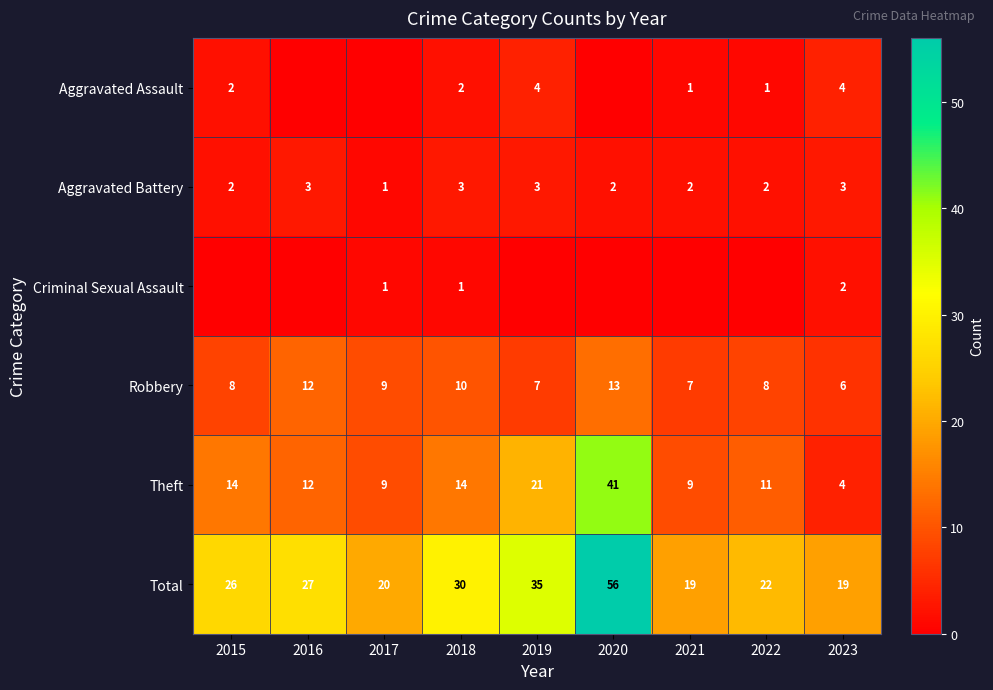

Between 2020 and 2017, which is larger?

2020